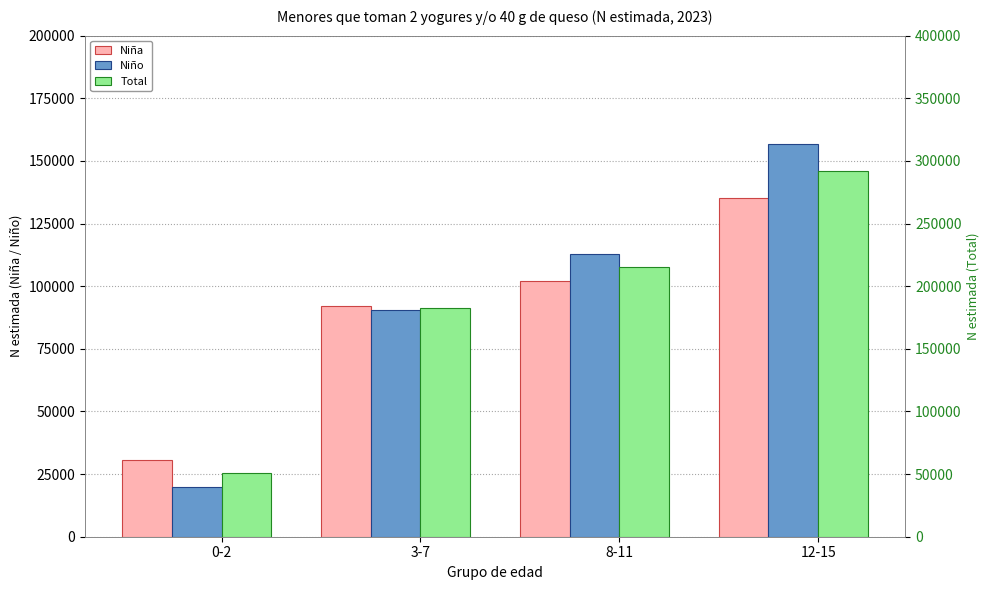

Between 0-2 and 3-7, which series saw the biggest shift?

Total